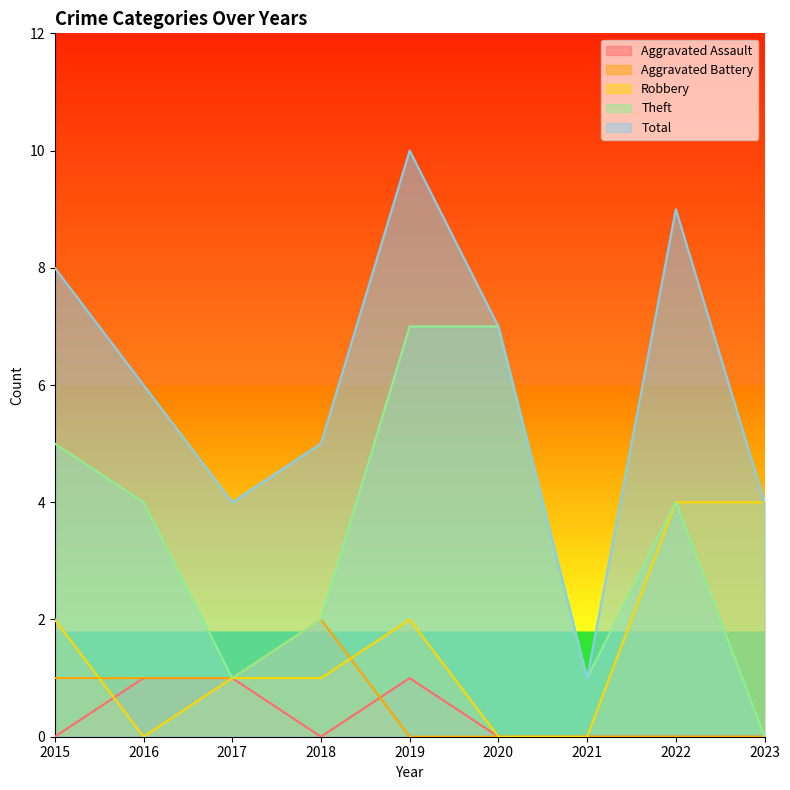

The value of Aggravated Battery at 2022 is 0. True or false?

True